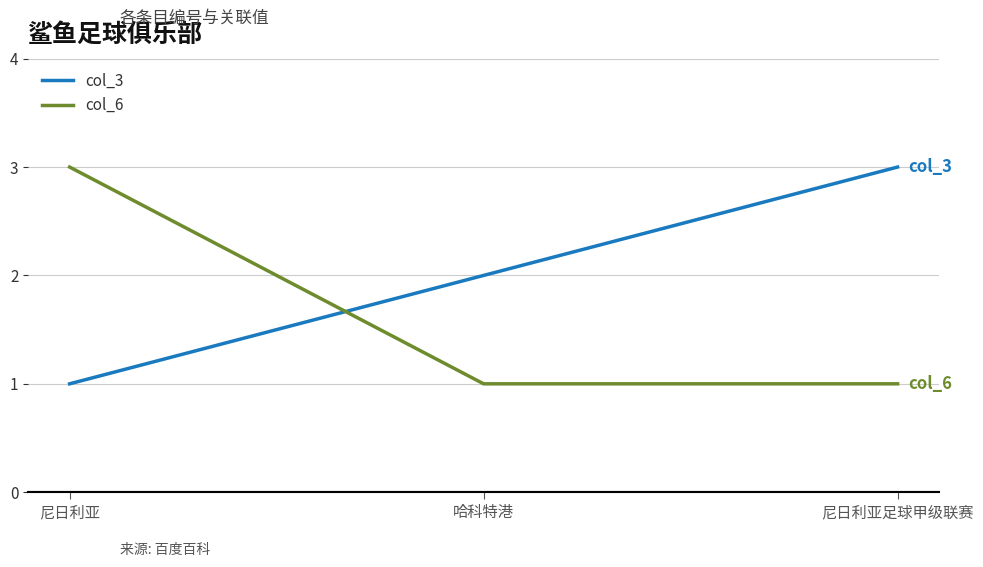

What is the total value across all series at 哈科特港?

3